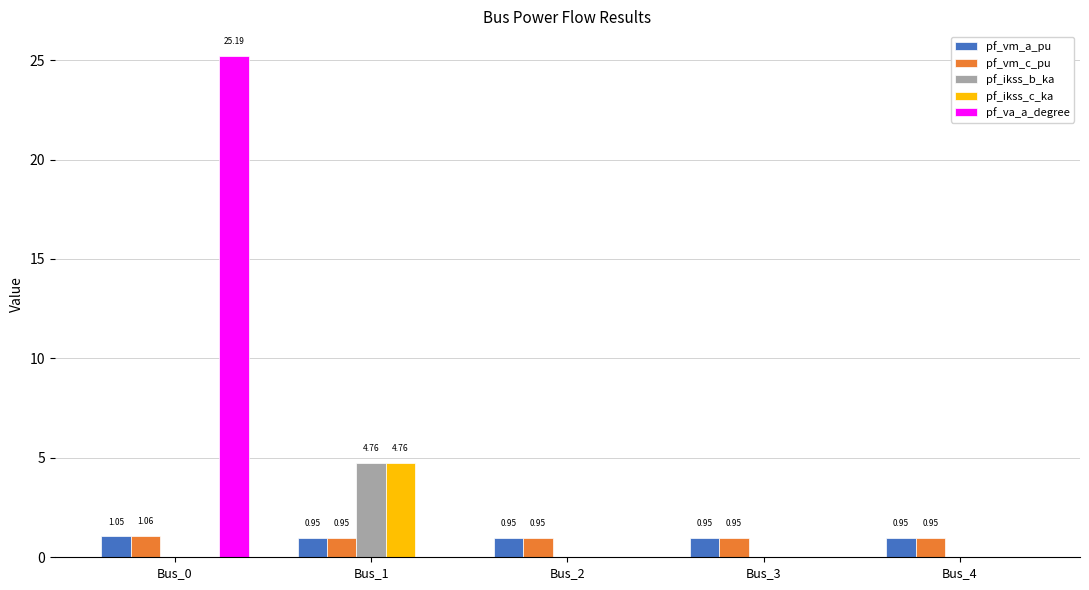

Is the value of pf_ikss_c_ka at Bus_1 greater than the value of pf_vm_a_pu at Bus_3?

Yes